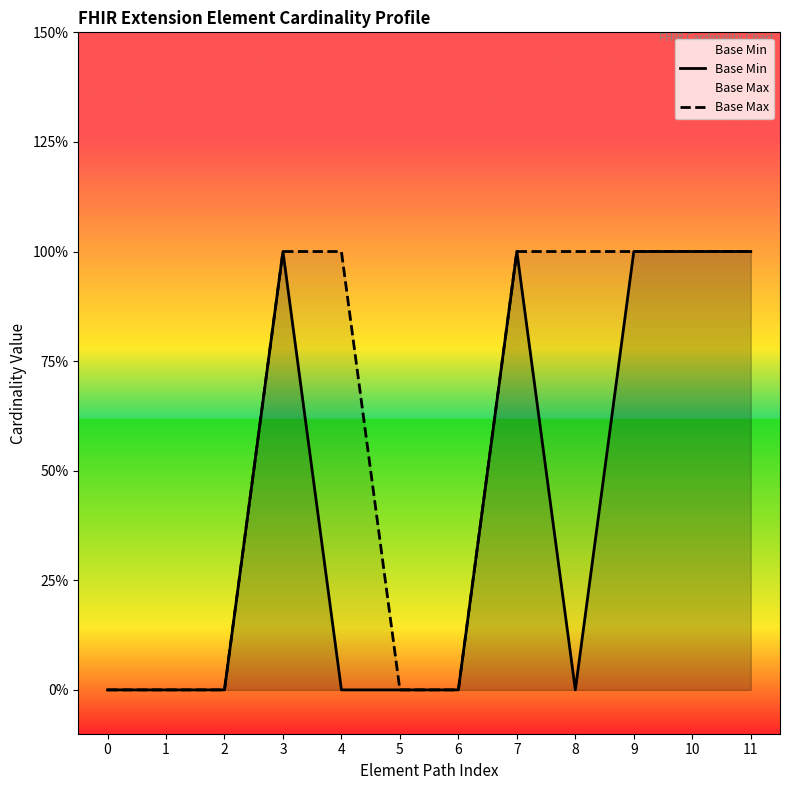

How many lines are shown in the chart?

2